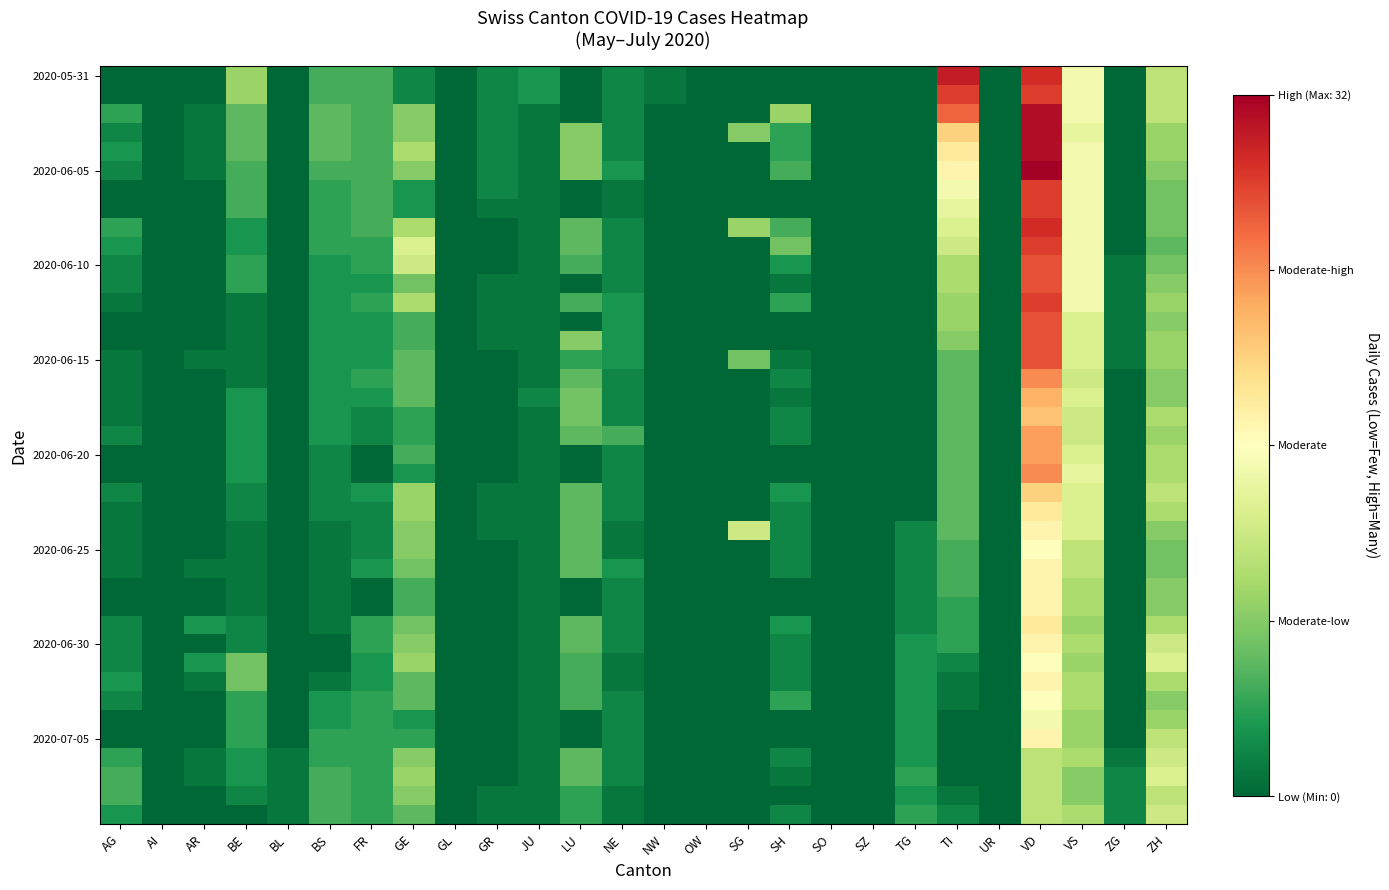

Which has a higher value, TG or LU?

TG